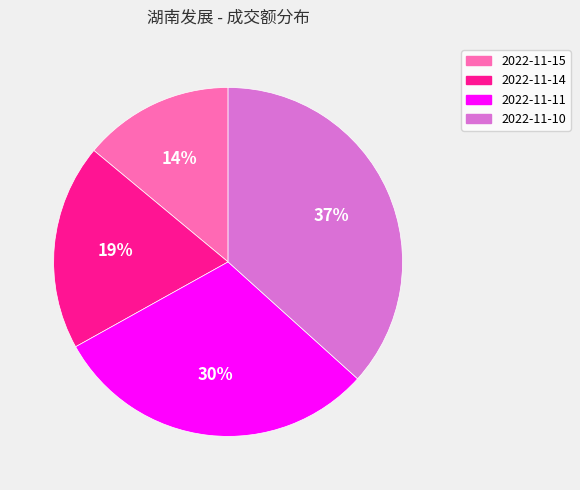

True or false: 2022-11-15 accounts for 14% of the total.

True